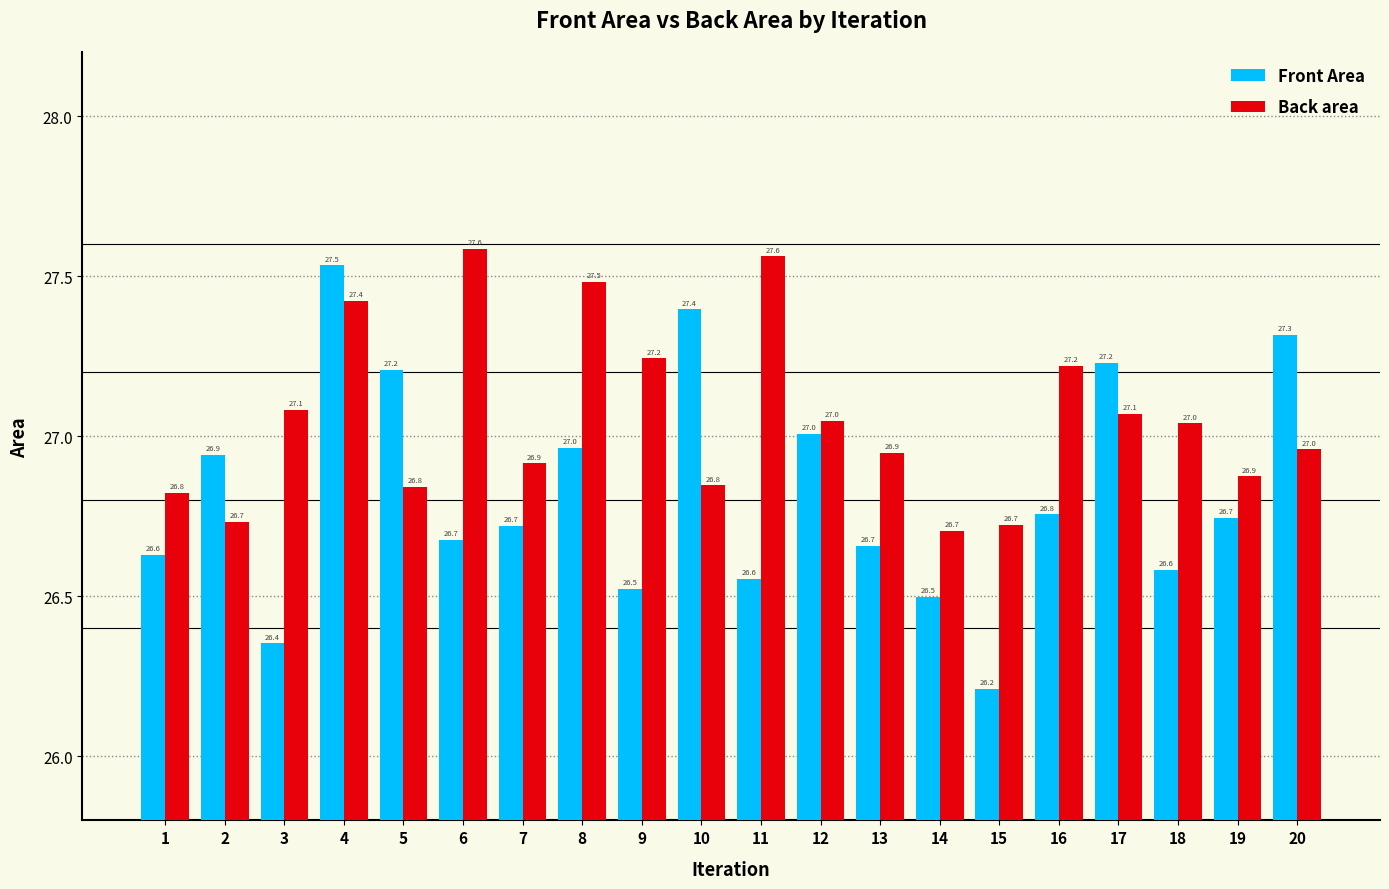

Reading left to right, what are all the values shown in this chart?

Front Area: 26.6	26.9	26.4	27.5	27.2	26.7	26.7	27.0	26.5	27.4	26.6	27.0	26.7	26.5	26.2	26.8	27.2	26.6	26.7	27.3
Back area: 26.8	26.7	27.1	27.4	26.8	27.6	26.9	27.5	27.2	26.8	27.6	27.0	26.9	26.7	26.7	27.2	27.1	27.0	26.9	27.0